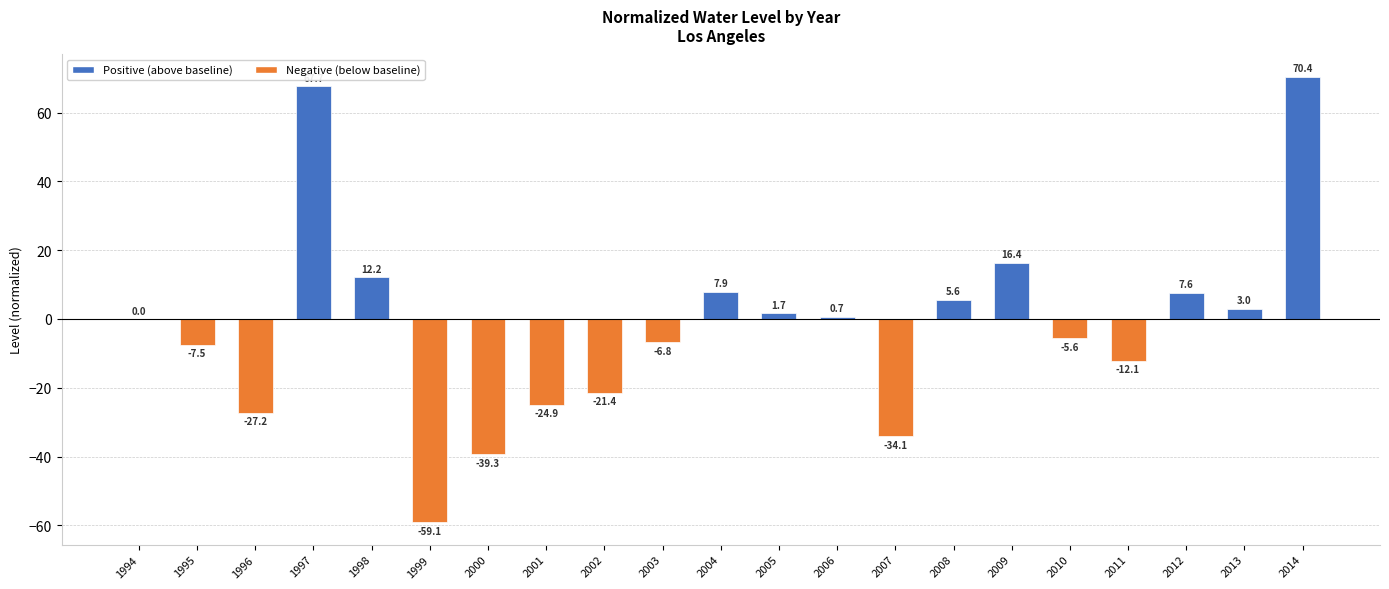

What is the greatest value displayed?

70.4